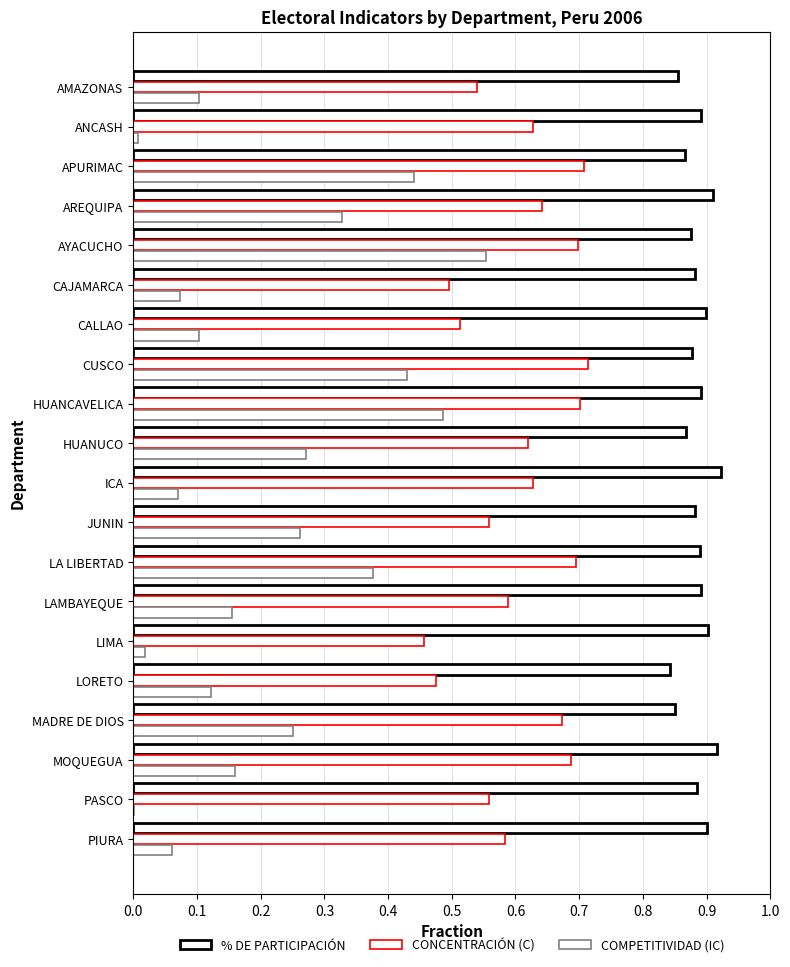

How many categories are shown in the chart?

20